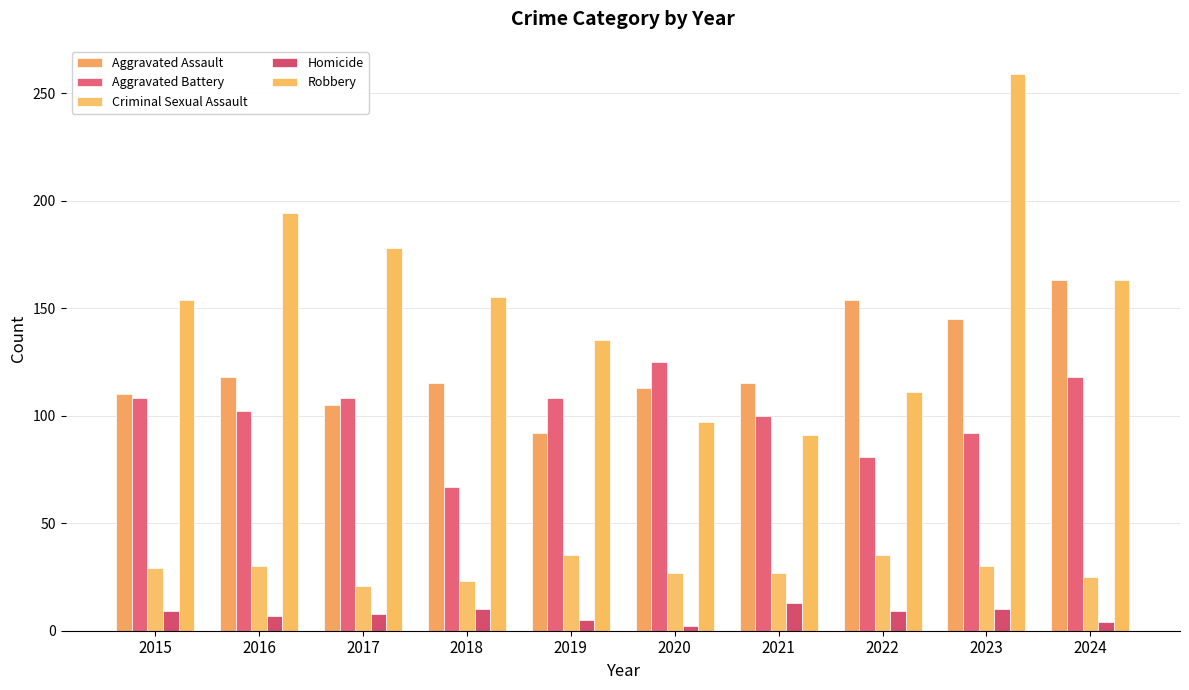

True or false: Aggravated Assault has a value of 154 at 2022.

True